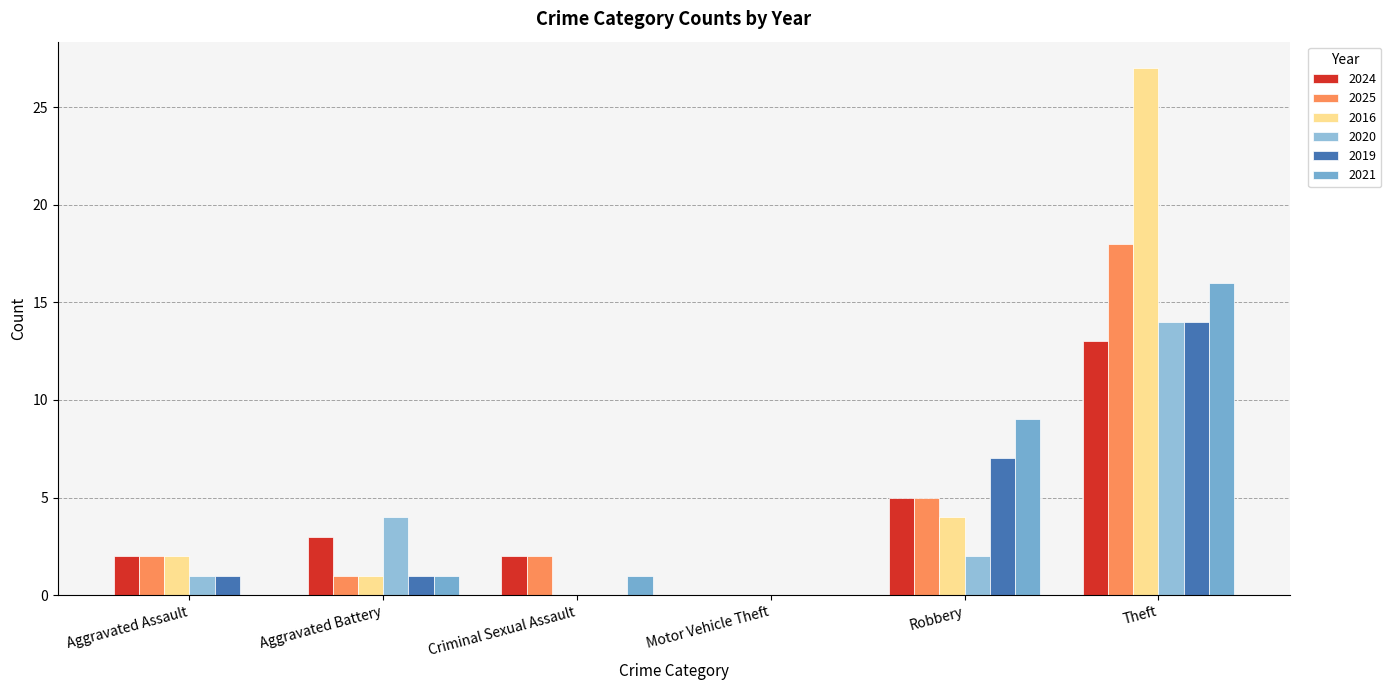

What is the sum of all 2021 values?

27